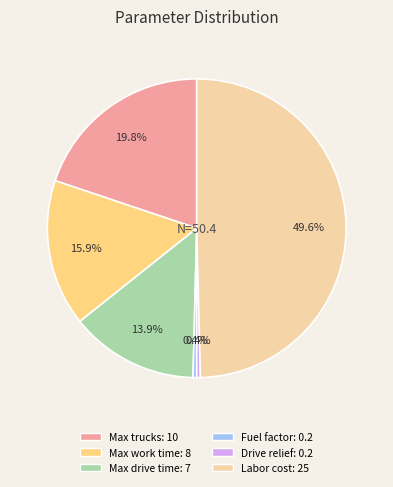

To the nearest percent, what is the average slice percentage?

17%